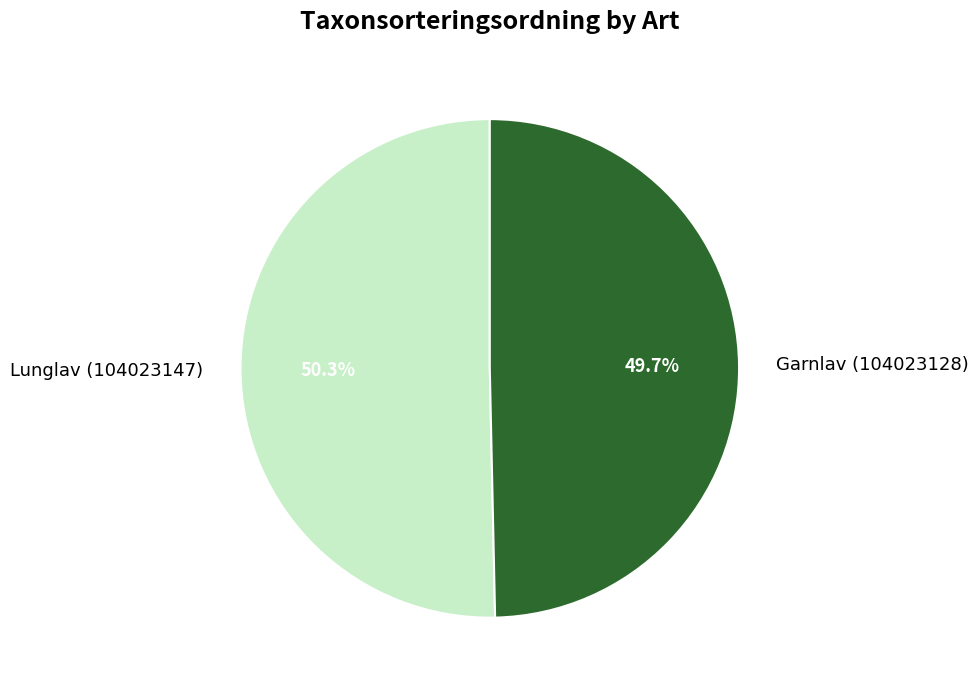

To the nearest percent, what is the combined percentage of Garnlav (104023128) and Lunglav (104023147)?

100%